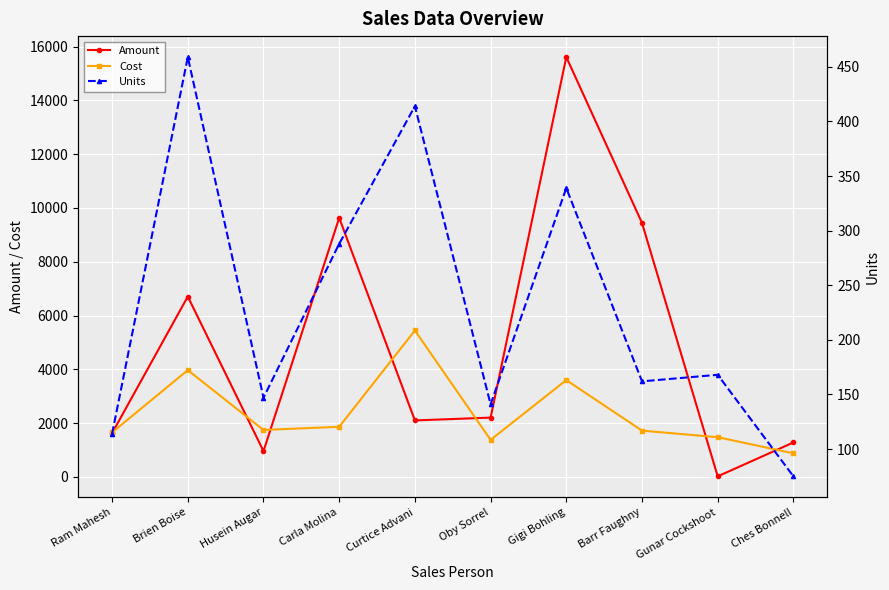

Which series has the widest spread of values?

Amount